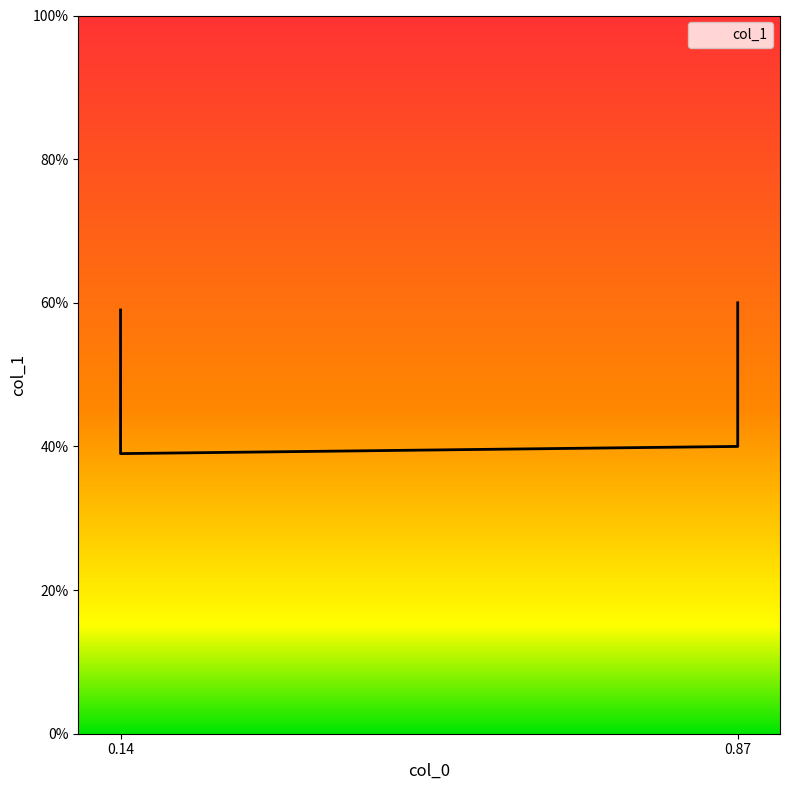

Reading left to right, extract all data points from this chart.

0.6	0.4	0.4	0.6